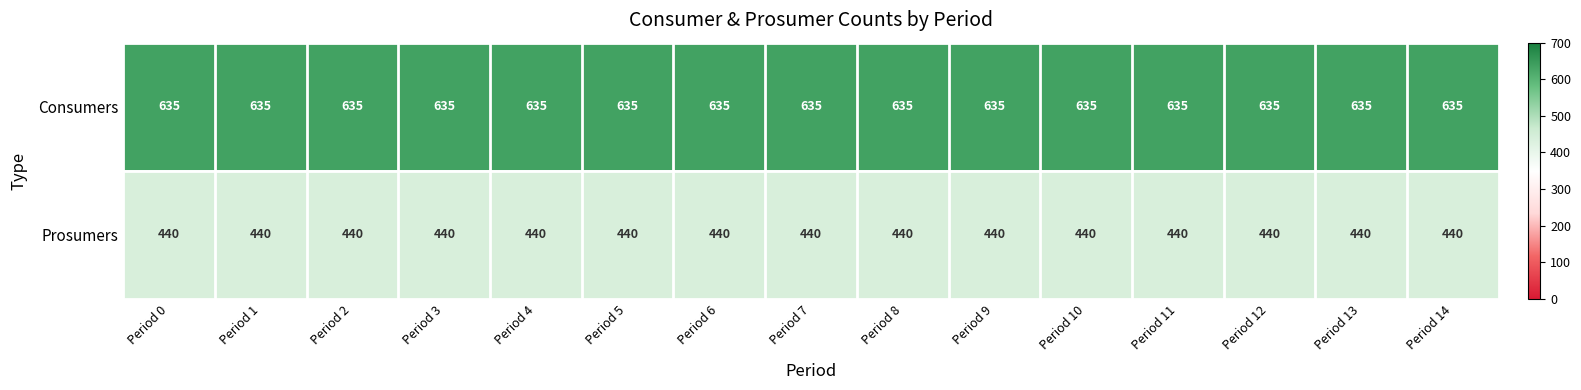

Is it true that Prosumers equals 109 at Period 6?

False